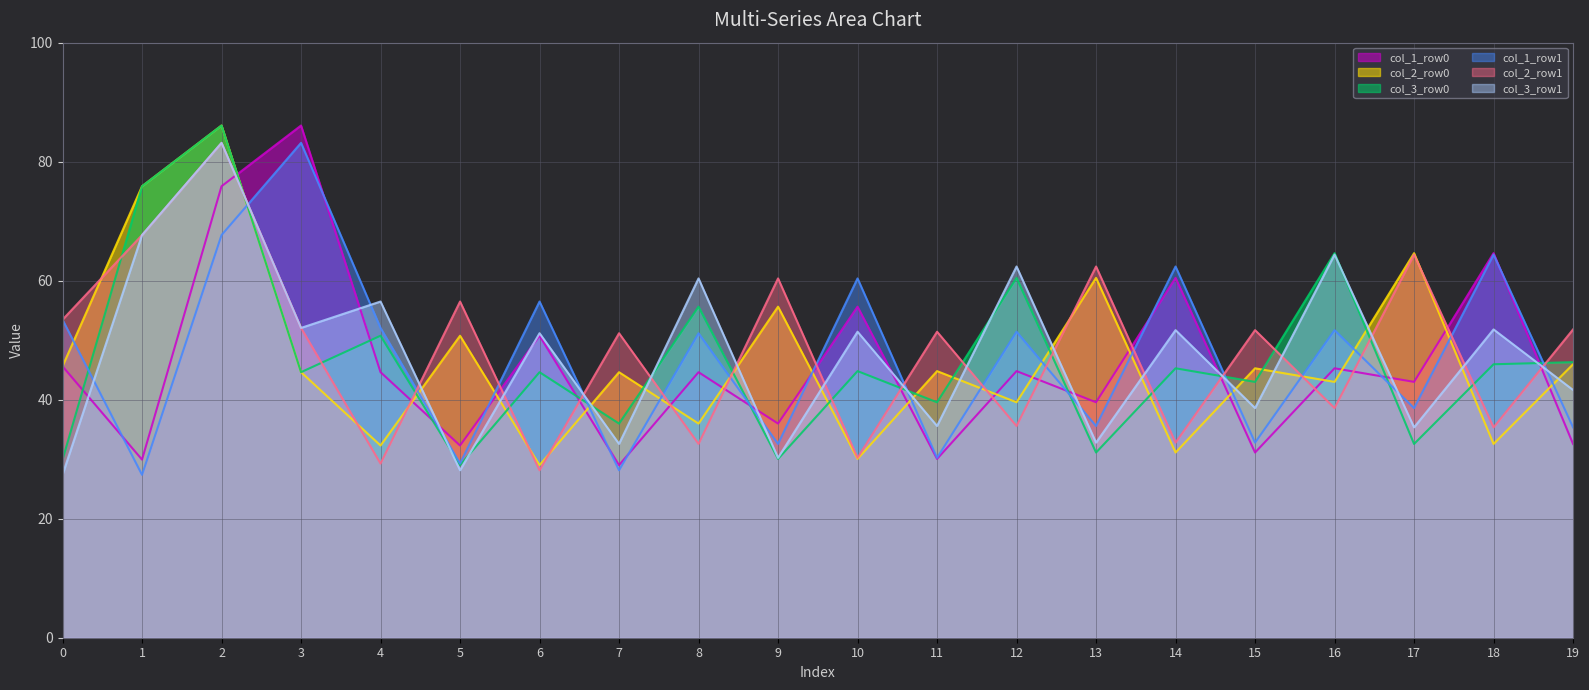

At which category is the sum across all series the highest?

2